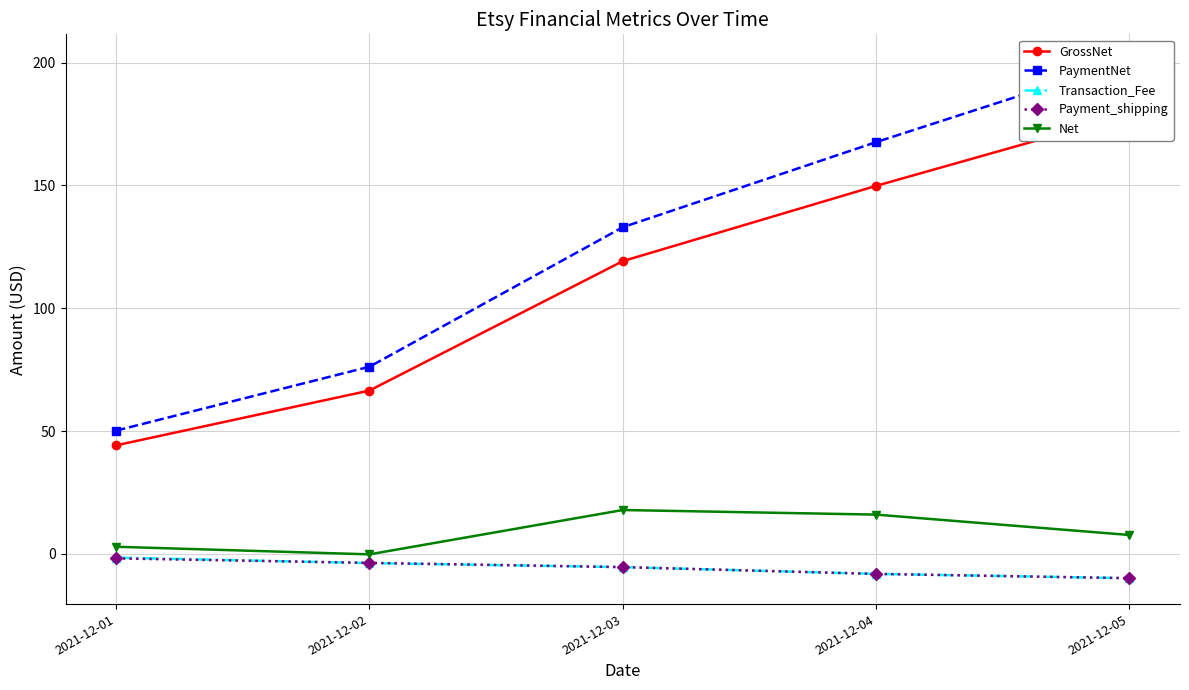

What is the highest value of the Net series?

17.9